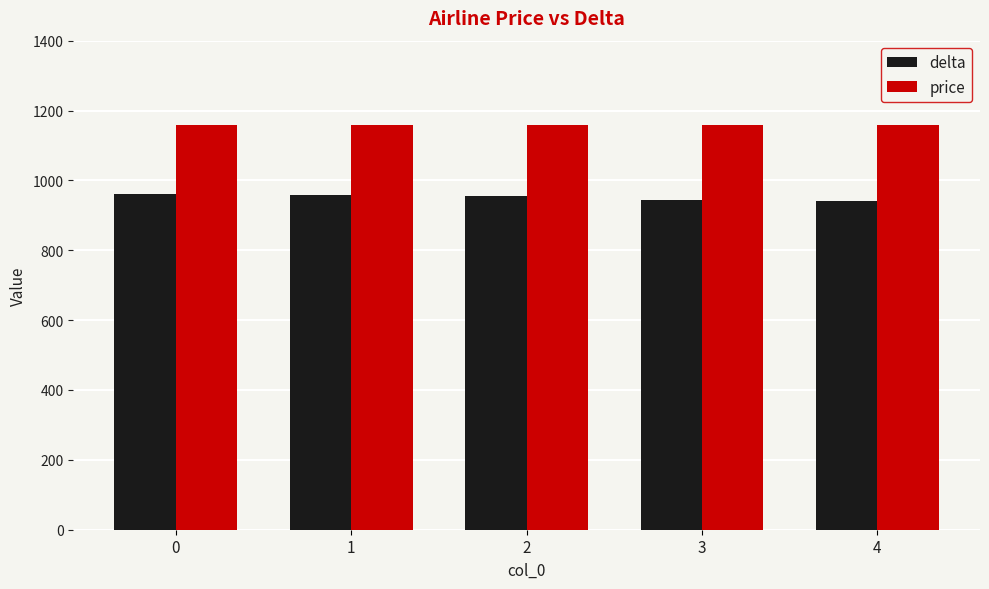

What is the sum of all price values?

5800